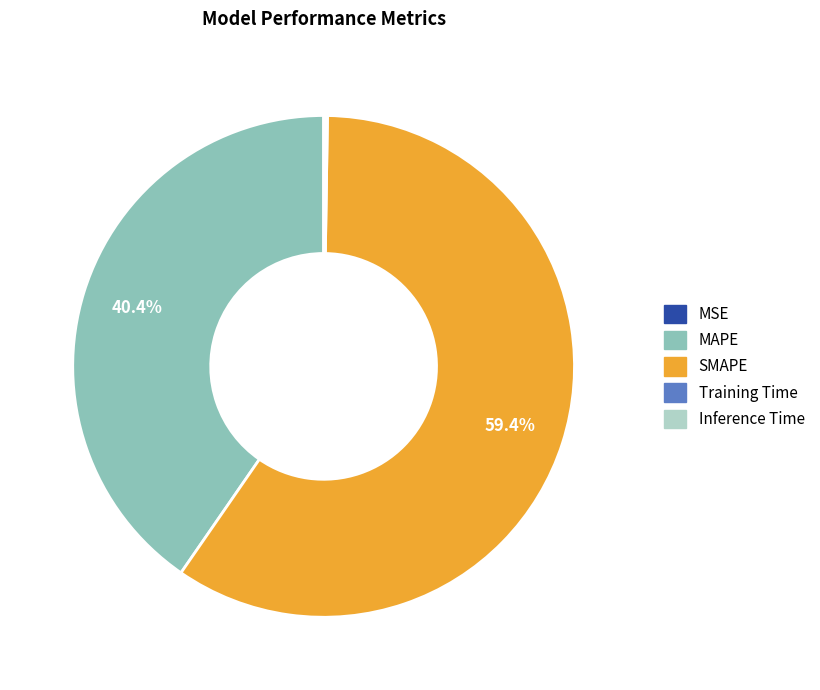

What is the majority slice?

SMAPE